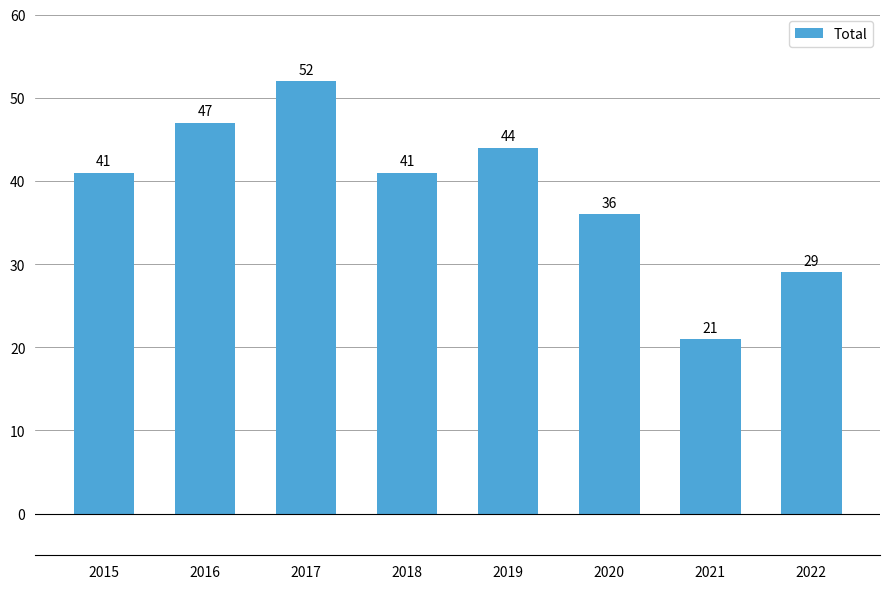

What is the value of the 5th bar from the left?

44